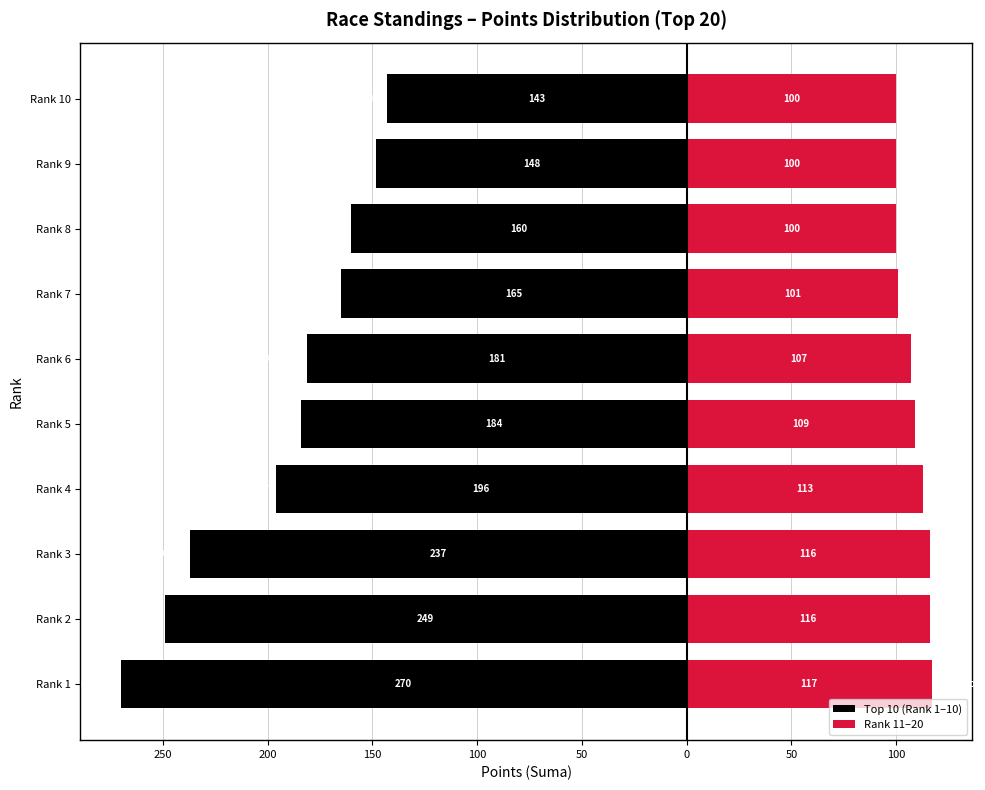

At Rank 2, list the series in order from smallest to largest.

Top 10 (Rank 1–10), Rank 11–20